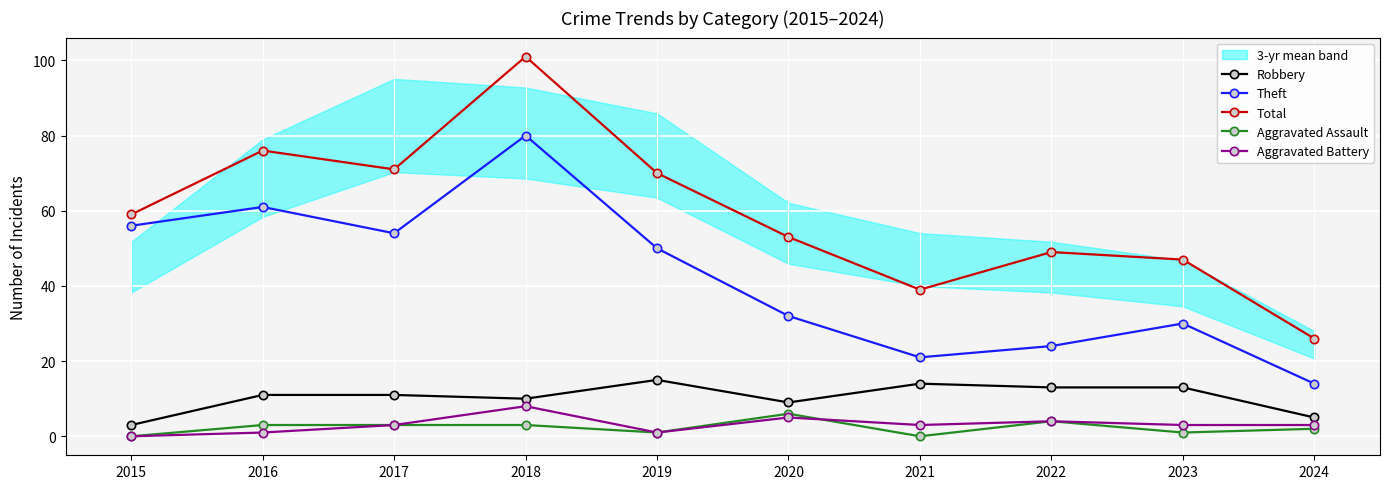

What is the difference between the Robbery values at 2022 and 2015?

10